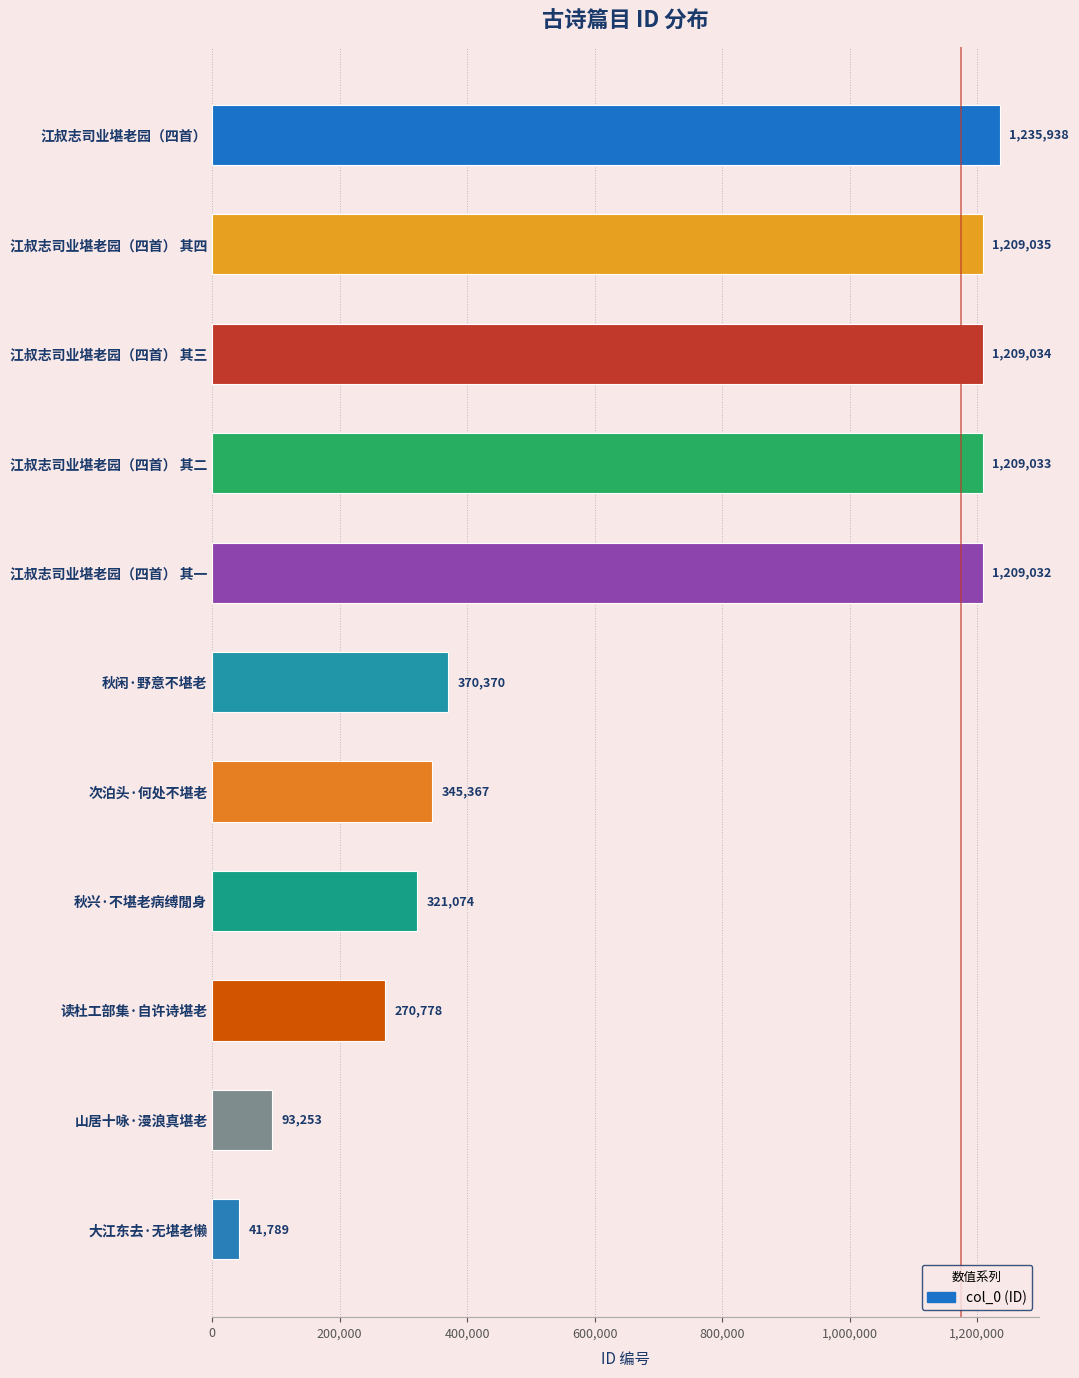

Which has a higher value, 秋闲·野意不堪老 or 大江东去·无堪老懒?

秋闲·野意不堪老